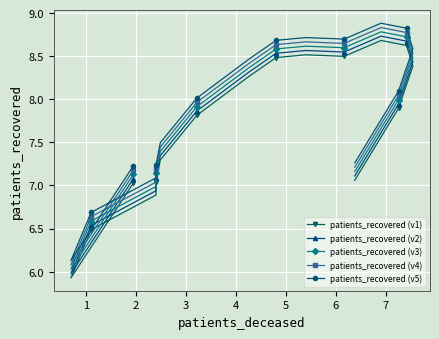

How many lines are shown in the chart?

5